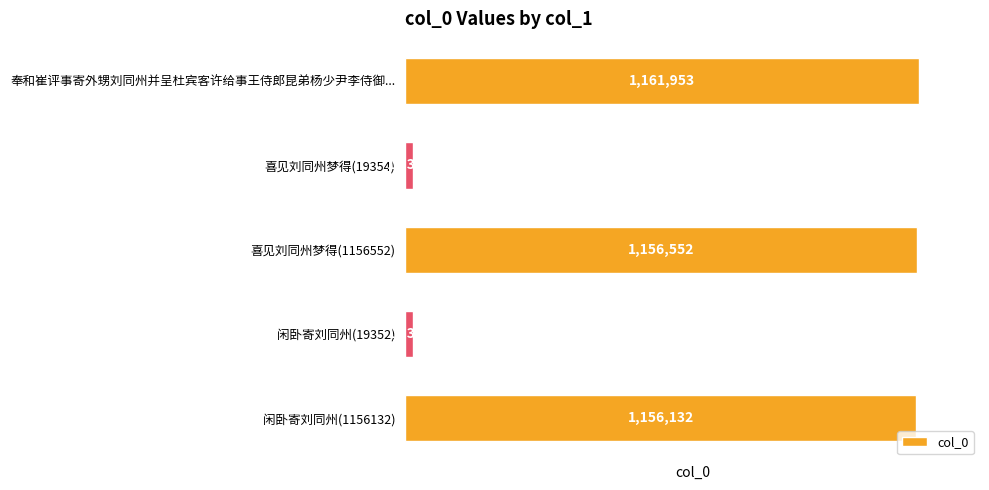

List the labels in order of value, smallest first.

闲卧寄刘同州(19352), 喜见刘同州梦得(19354), 闲卧寄刘同州(1156132), 喜见刘同州梦得(1156552), 奉和崔评事寄外甥刘同州并呈杜宾客许给事王侍郎昆弟杨少尹李侍御...